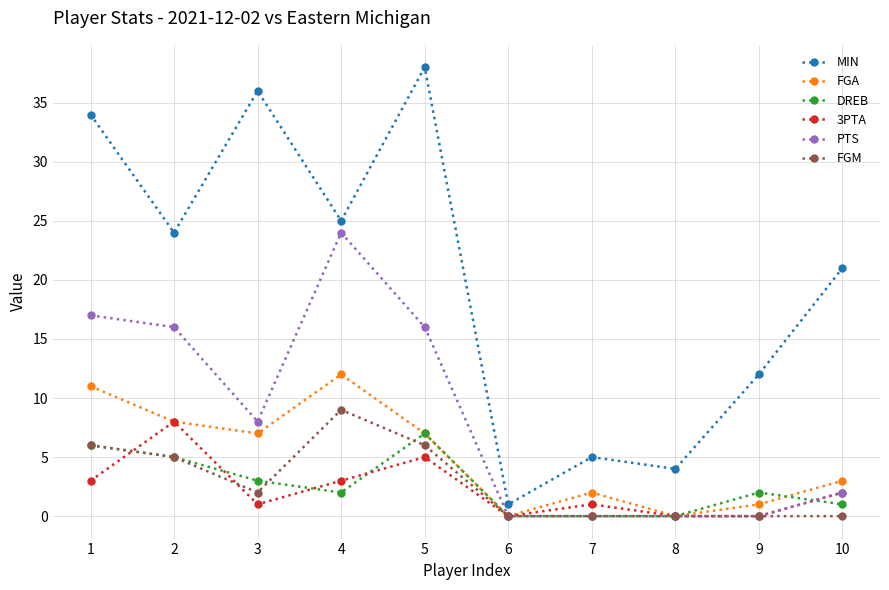

True or false: FGA and DREB cross at least once.

True